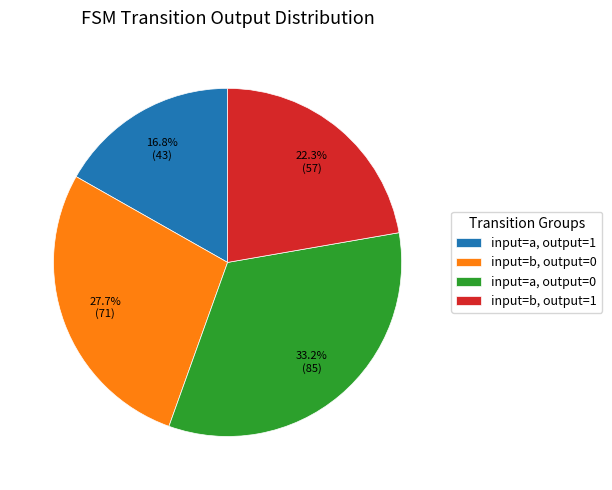

How much of the chart is everything except input=b, output=0?

72.3%